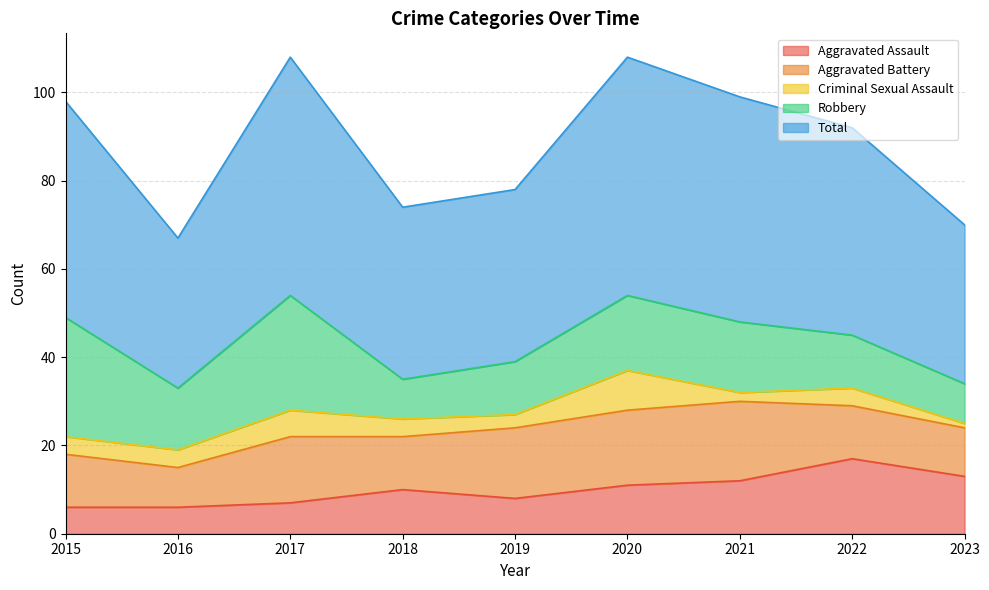

Where is Criminal Sexual Assault nearest to the value 5?

2015